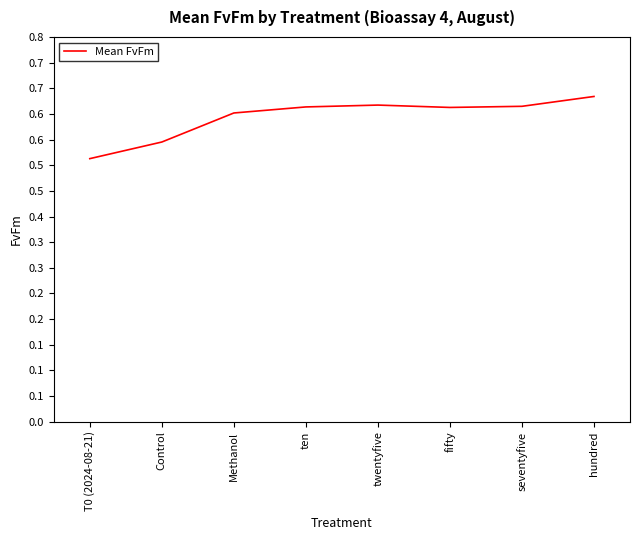

Which category has the highest value across all series?

hundred